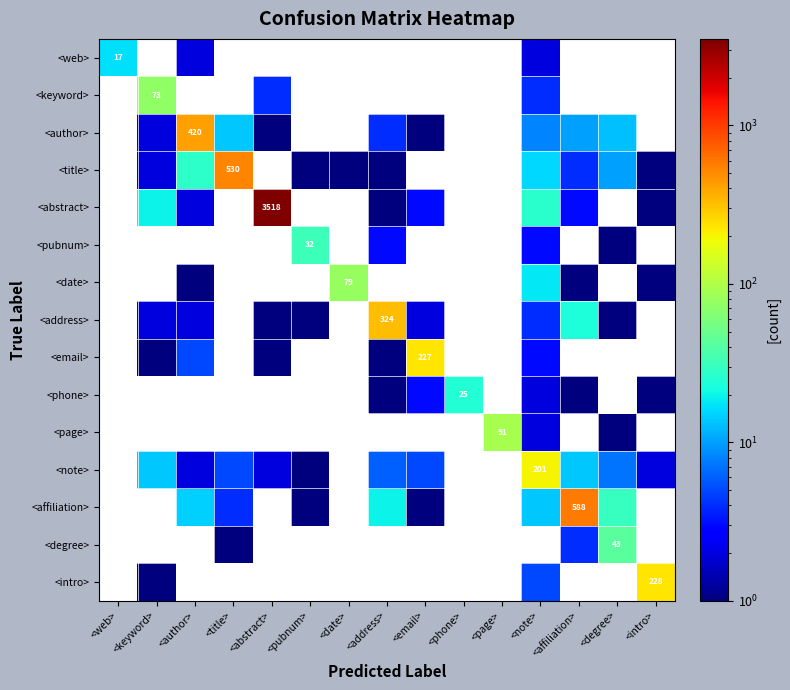

The value of <note> at <note> is 201. True or false?

True